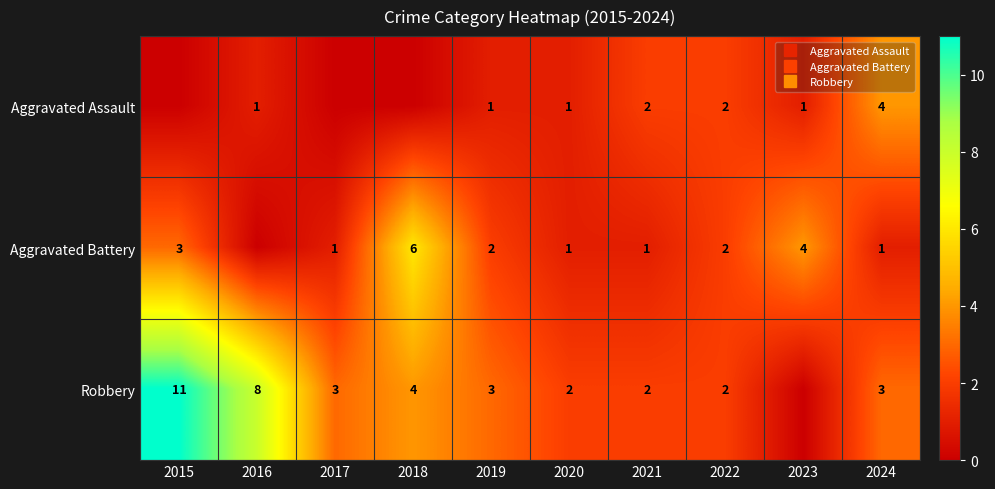

What is the total value across all series at 2021?

5